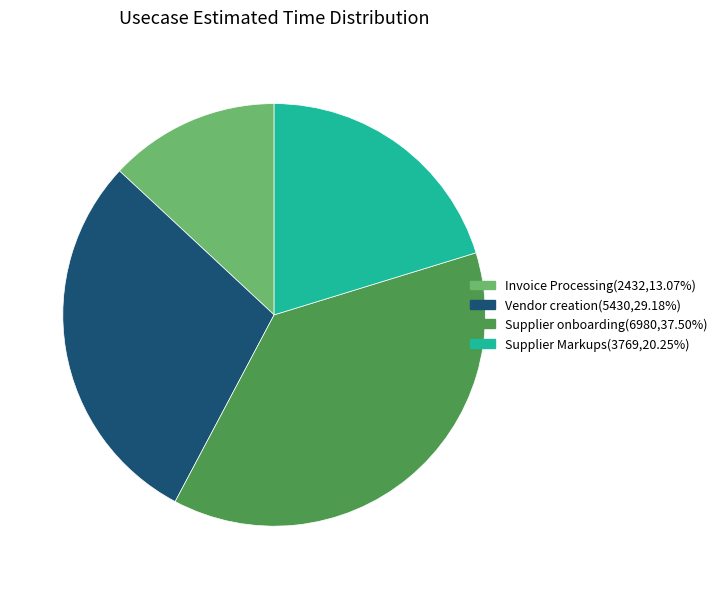

Is it true that Invoice Processing is 4% of the pie?

False